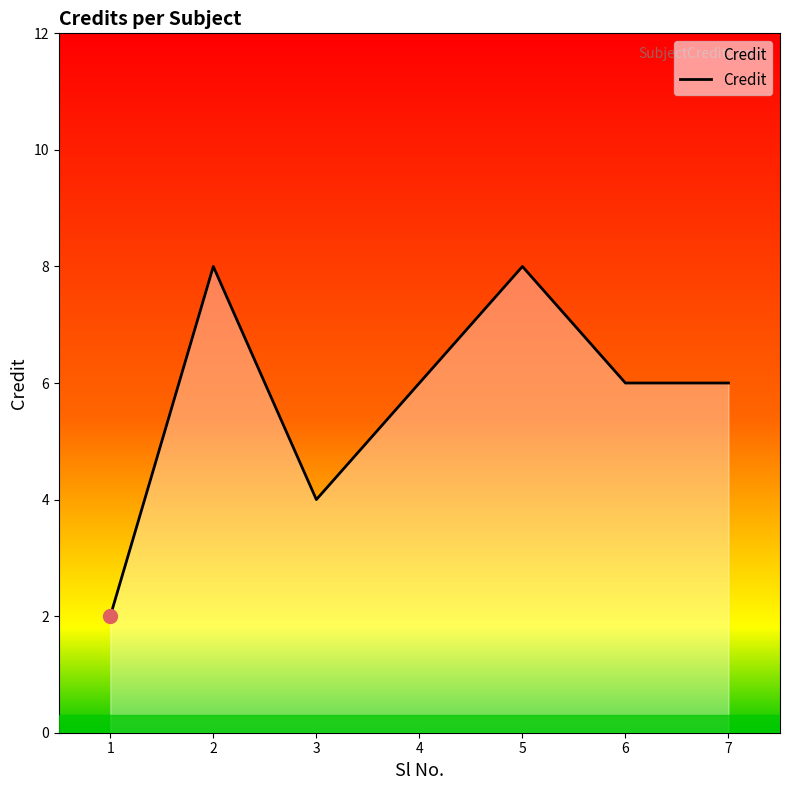

Reading left to right, extract all data points from this chart.

2	8	4	6	8	6	6